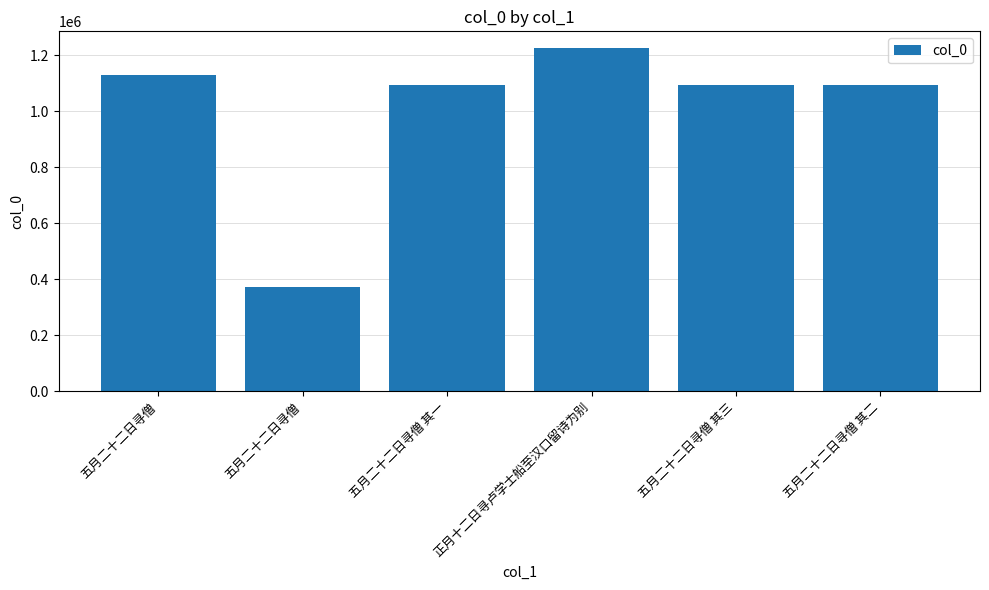

What is the label of the 6th bar from the left?

五月二十二日寻僧 其二